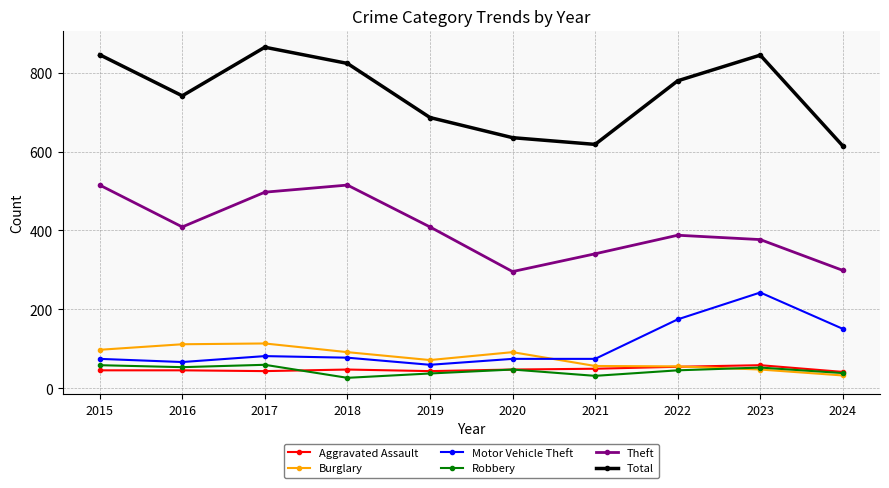

What is the sum of the Burglary values at 2024 and 2021?

90